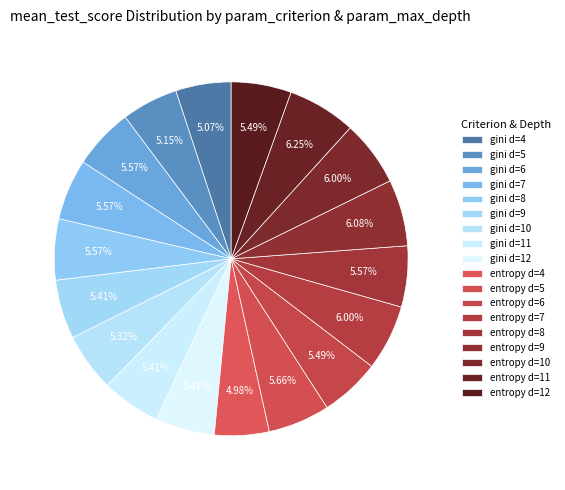

How many slices are in this pie chart?

18